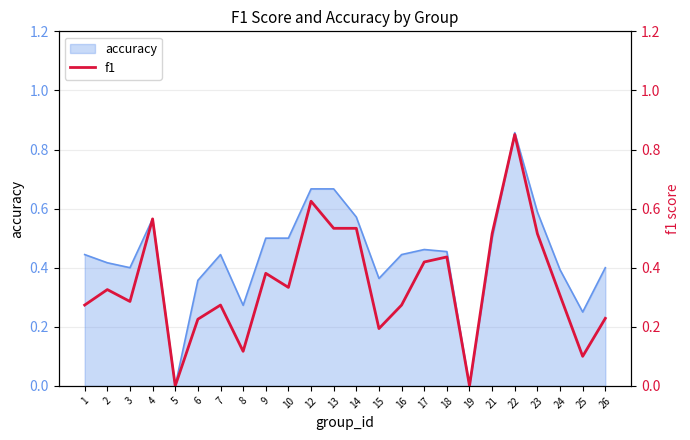

What is the difference between the maximum and minimum values?

0.9